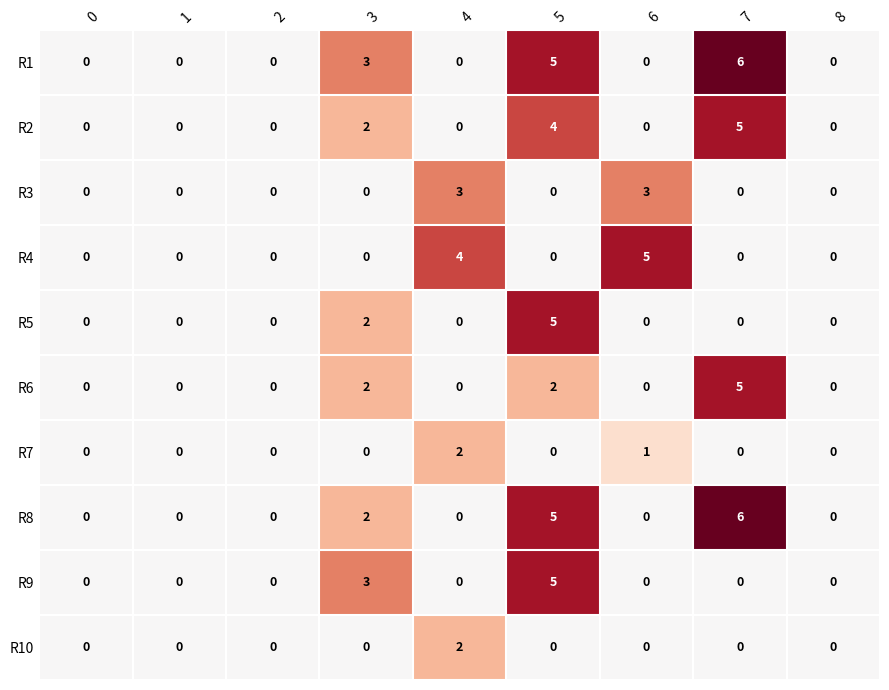

Which series changed the most between 6 and 8?

R4